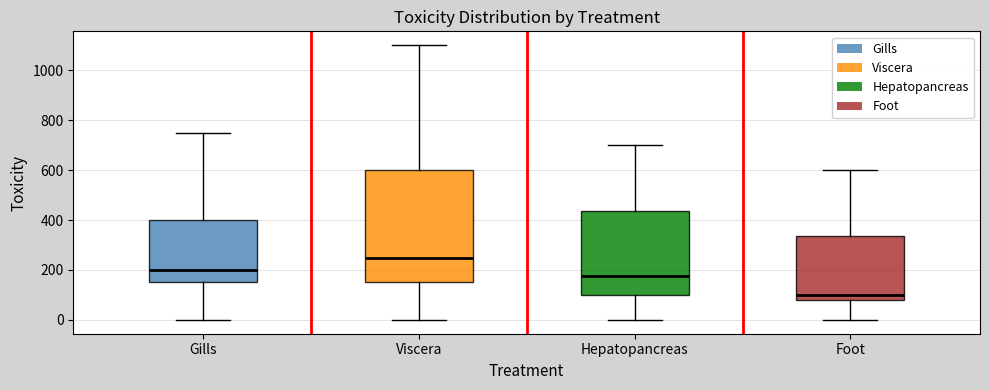

Reading left to right, transcribe this box plot: for each box, give where its median line is, the range the box spans, and where its two whiskers end, as read against the y-axis. The values are not printed on the chart, so give them approximately, as read against the axis.

Gills: median 200, box 160 to 400, whiskers 0 to 760
Viscera: median 260, box 160 to 600, whiskers 0 to 1100
Hepatopancreas: median 180, box 100 to 440, whiskers 0 to 700
Foot: median 100, box 80 to 340, whiskers 0 to 600